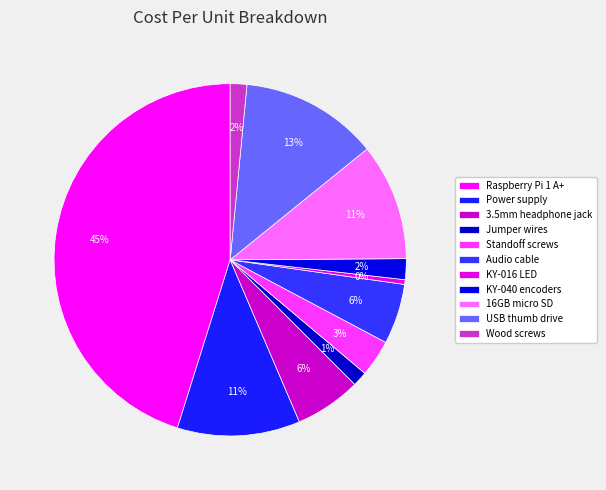

What is the ratio of the value at 3.5mm headphone jack to the value at Audio cable?

1.1